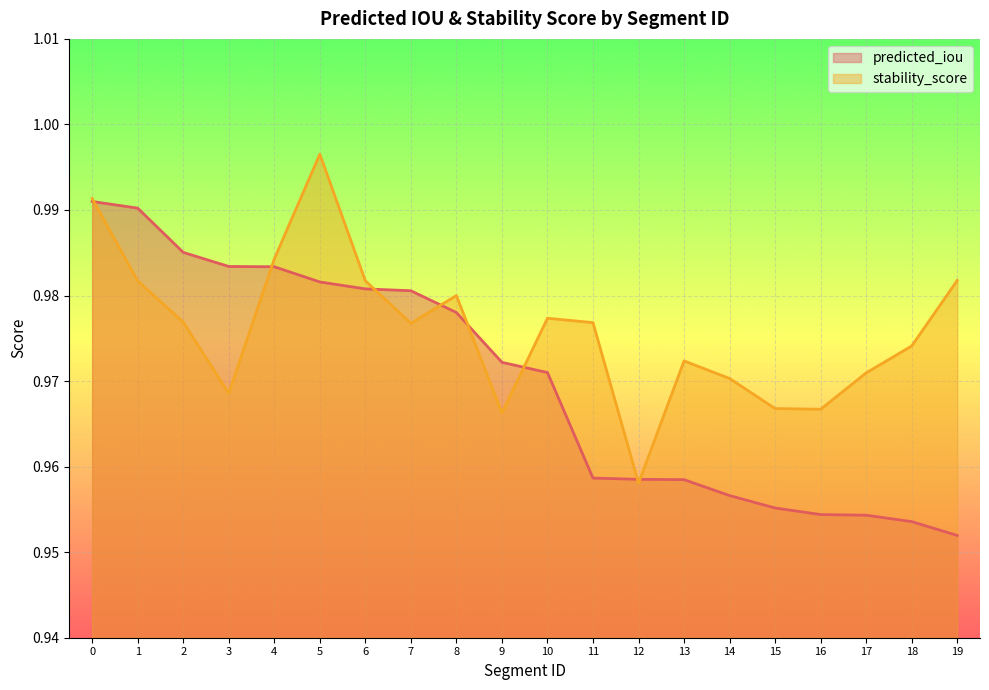

What is the sum of the stability_score values at 13 and 9?

1.9